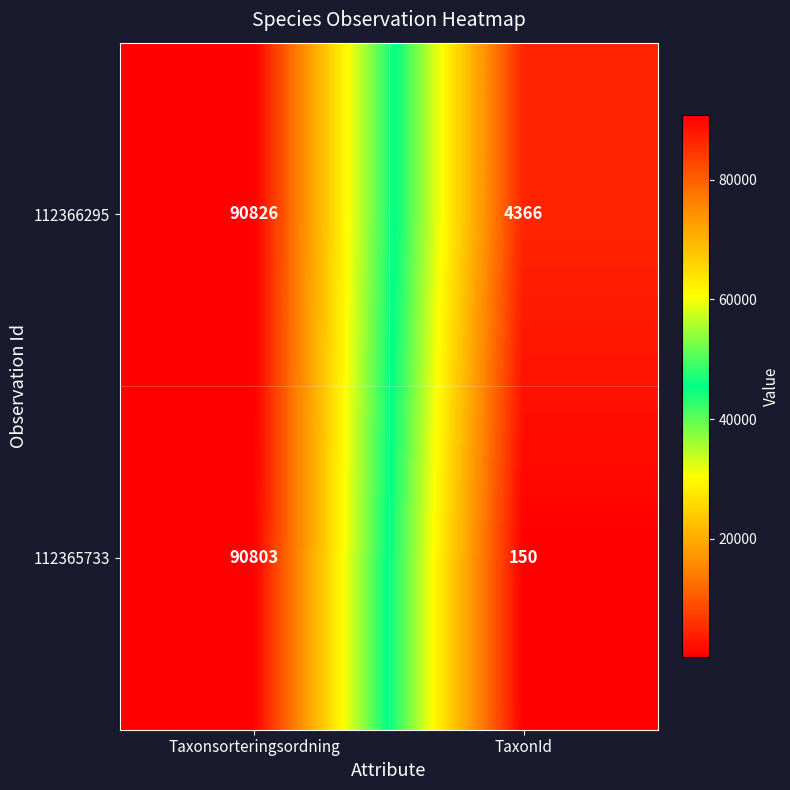

Where is 112365733 nearest to the value 45476?

TaxonId